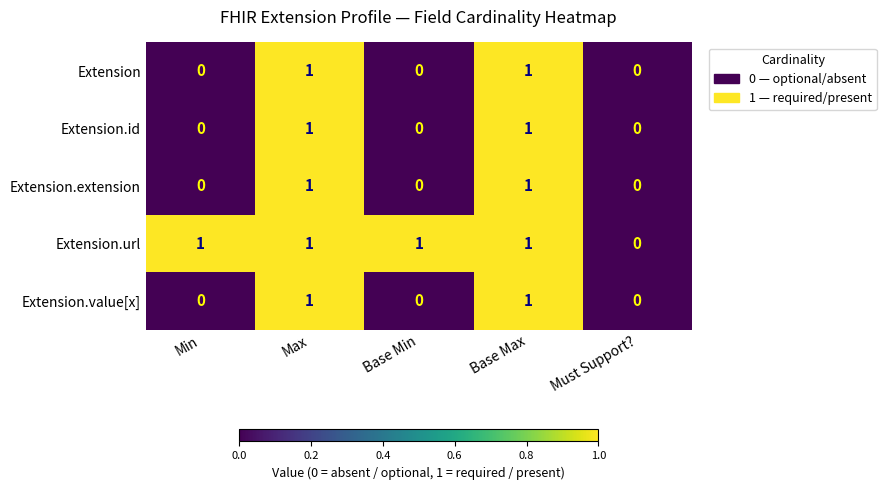

Which series has the largest total across all categories?

Extension.url